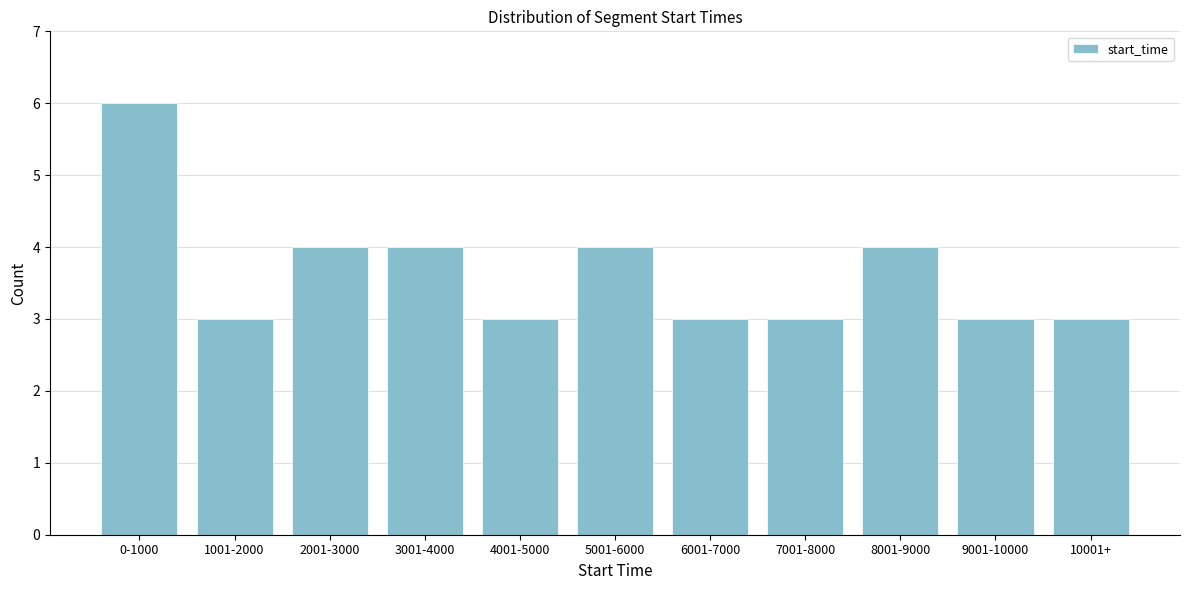

Reading left to right, extract all data points from this chart.

0-1000=6	1001-2000=3	2001-3000=4	3001-4000=4	4001-5000=3	5001-6000=4	6001-7000=3	7001-8000=3	8001-9000=4	9001-10000=3	10001+=3